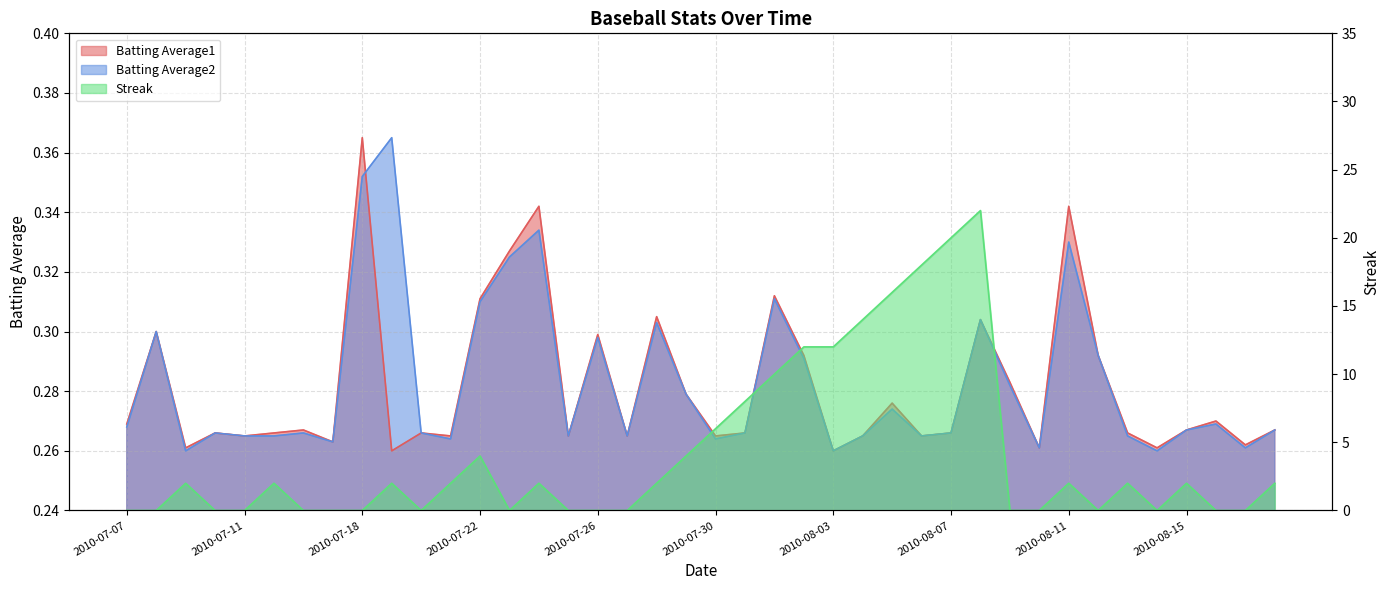

True or false: Batting Average1 has a value of 0.1 at 2010-08-17.

False